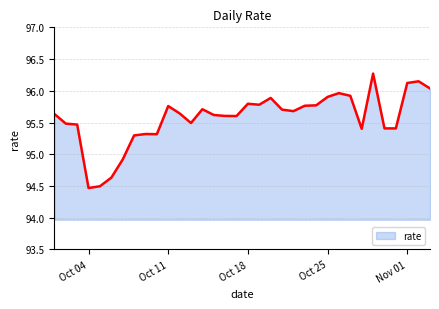

Count the number of values greater than 95.

30